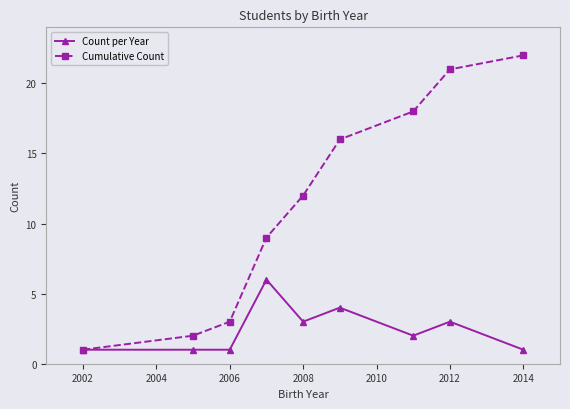

What is the highest value of the Cumulative Count series?

22